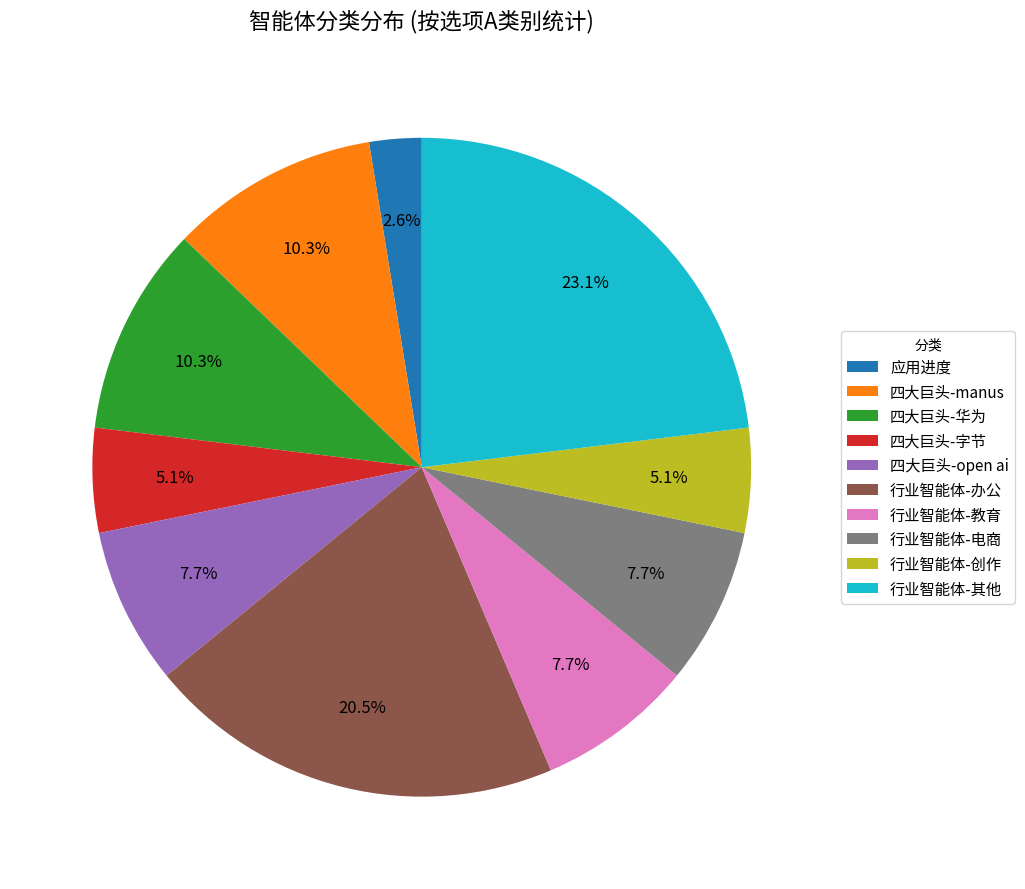

What is the largest slice in the pie chart?

行业智能体-其他